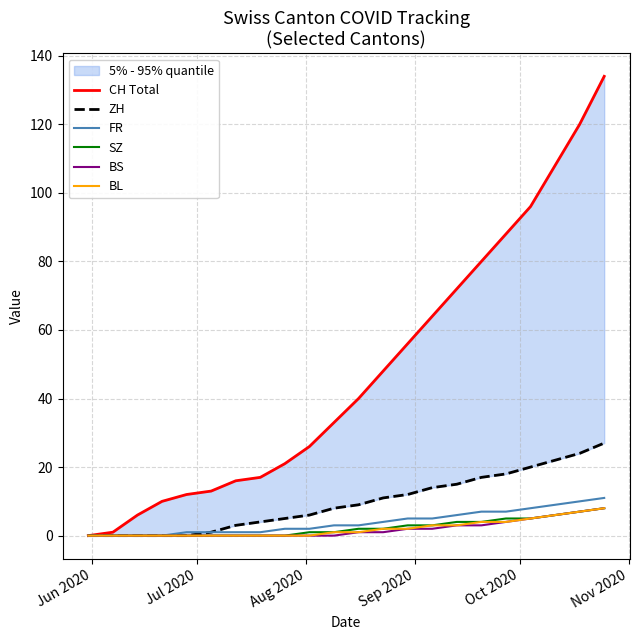

How many lines are shown in the chart?

6